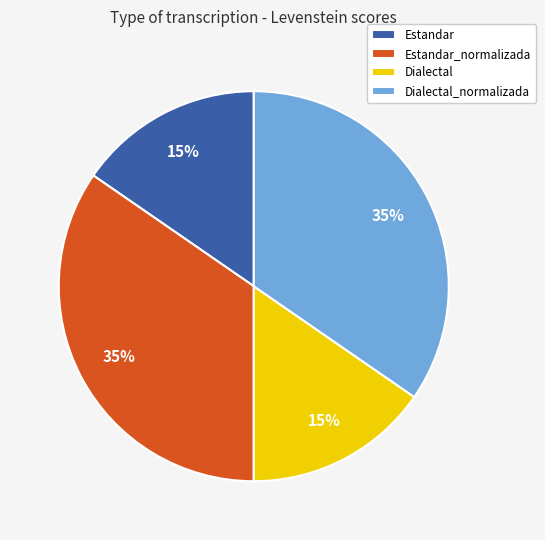

Count the number of slices in the pie.

4